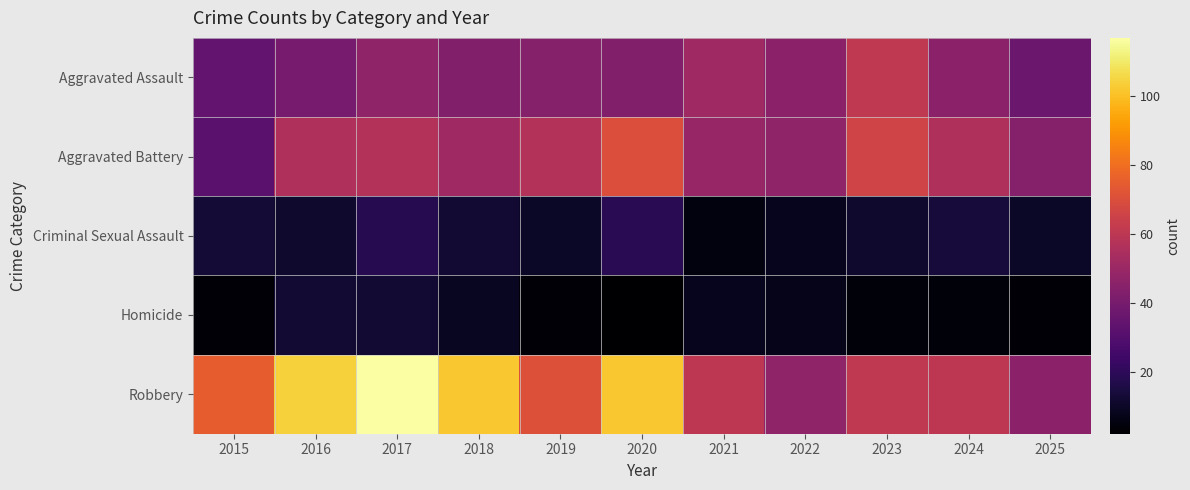

Which label corresponds to the largest value in the chart?

2017